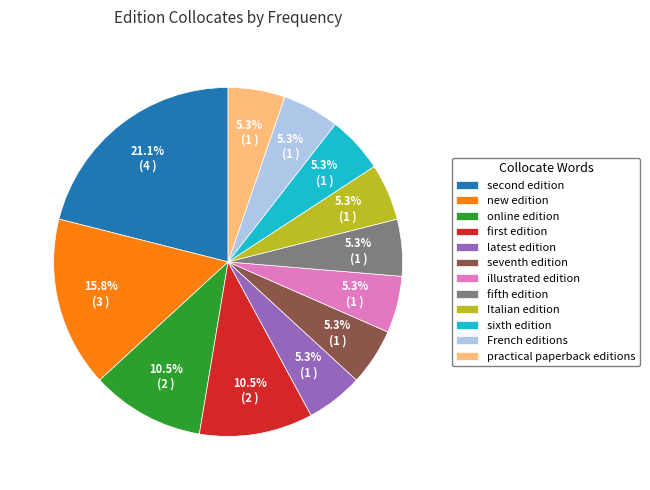

Which slice is the largest?

second edition